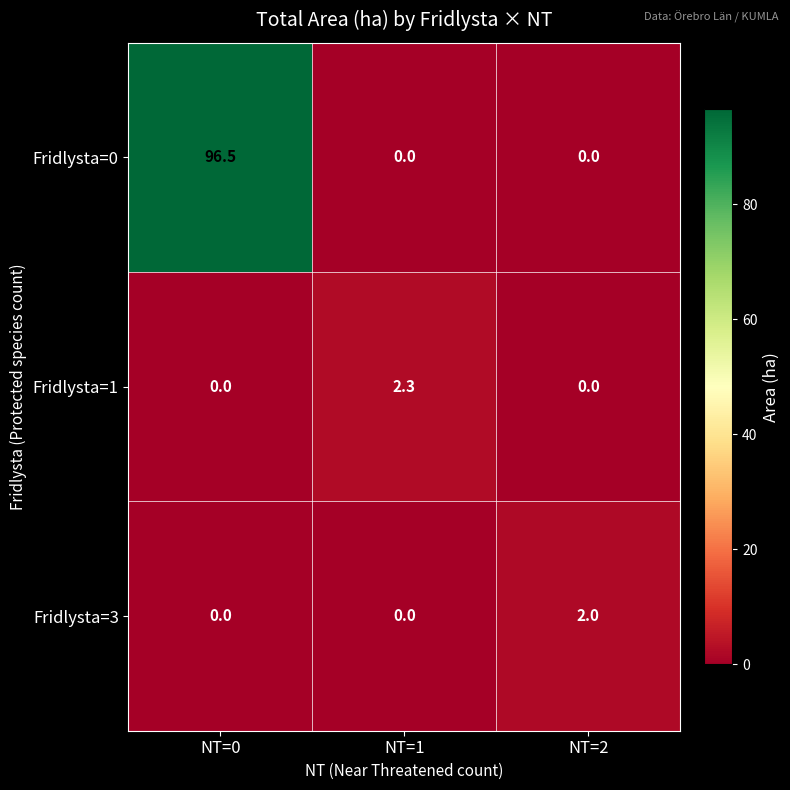

What is the average value of the Fridlysta=0 series?

32.2